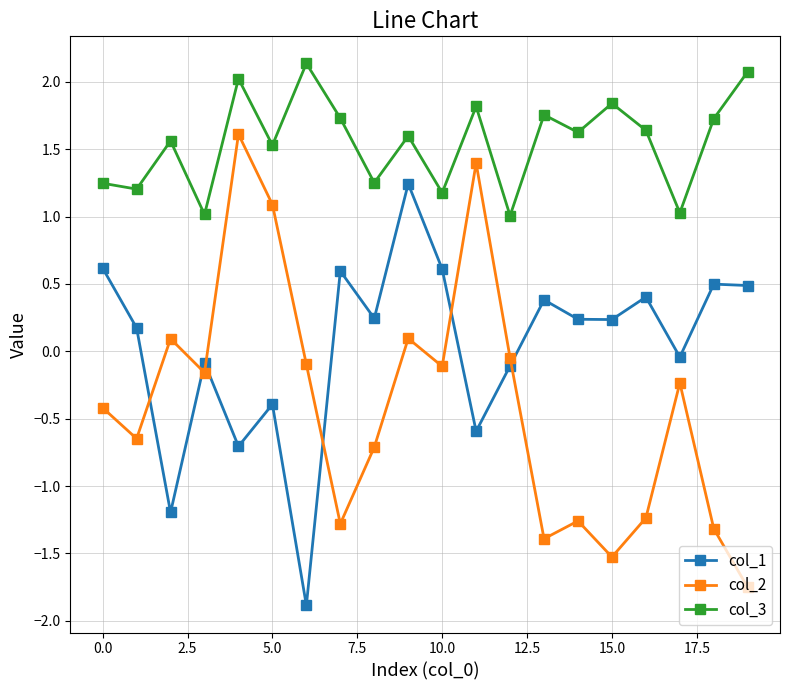

Which series has the largest total across all categories?

col_3